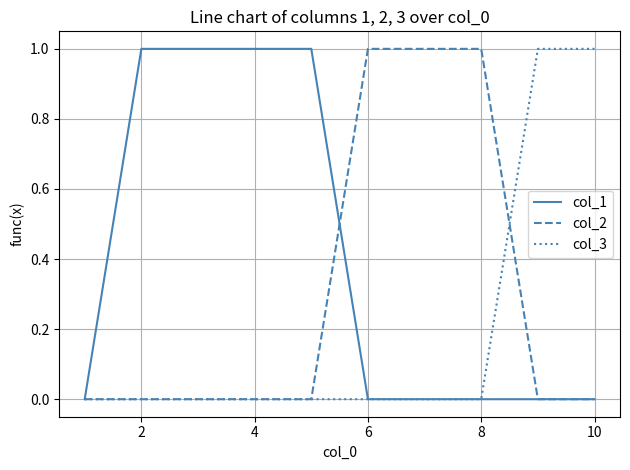

Which series has the largest total across all categories?

col_1